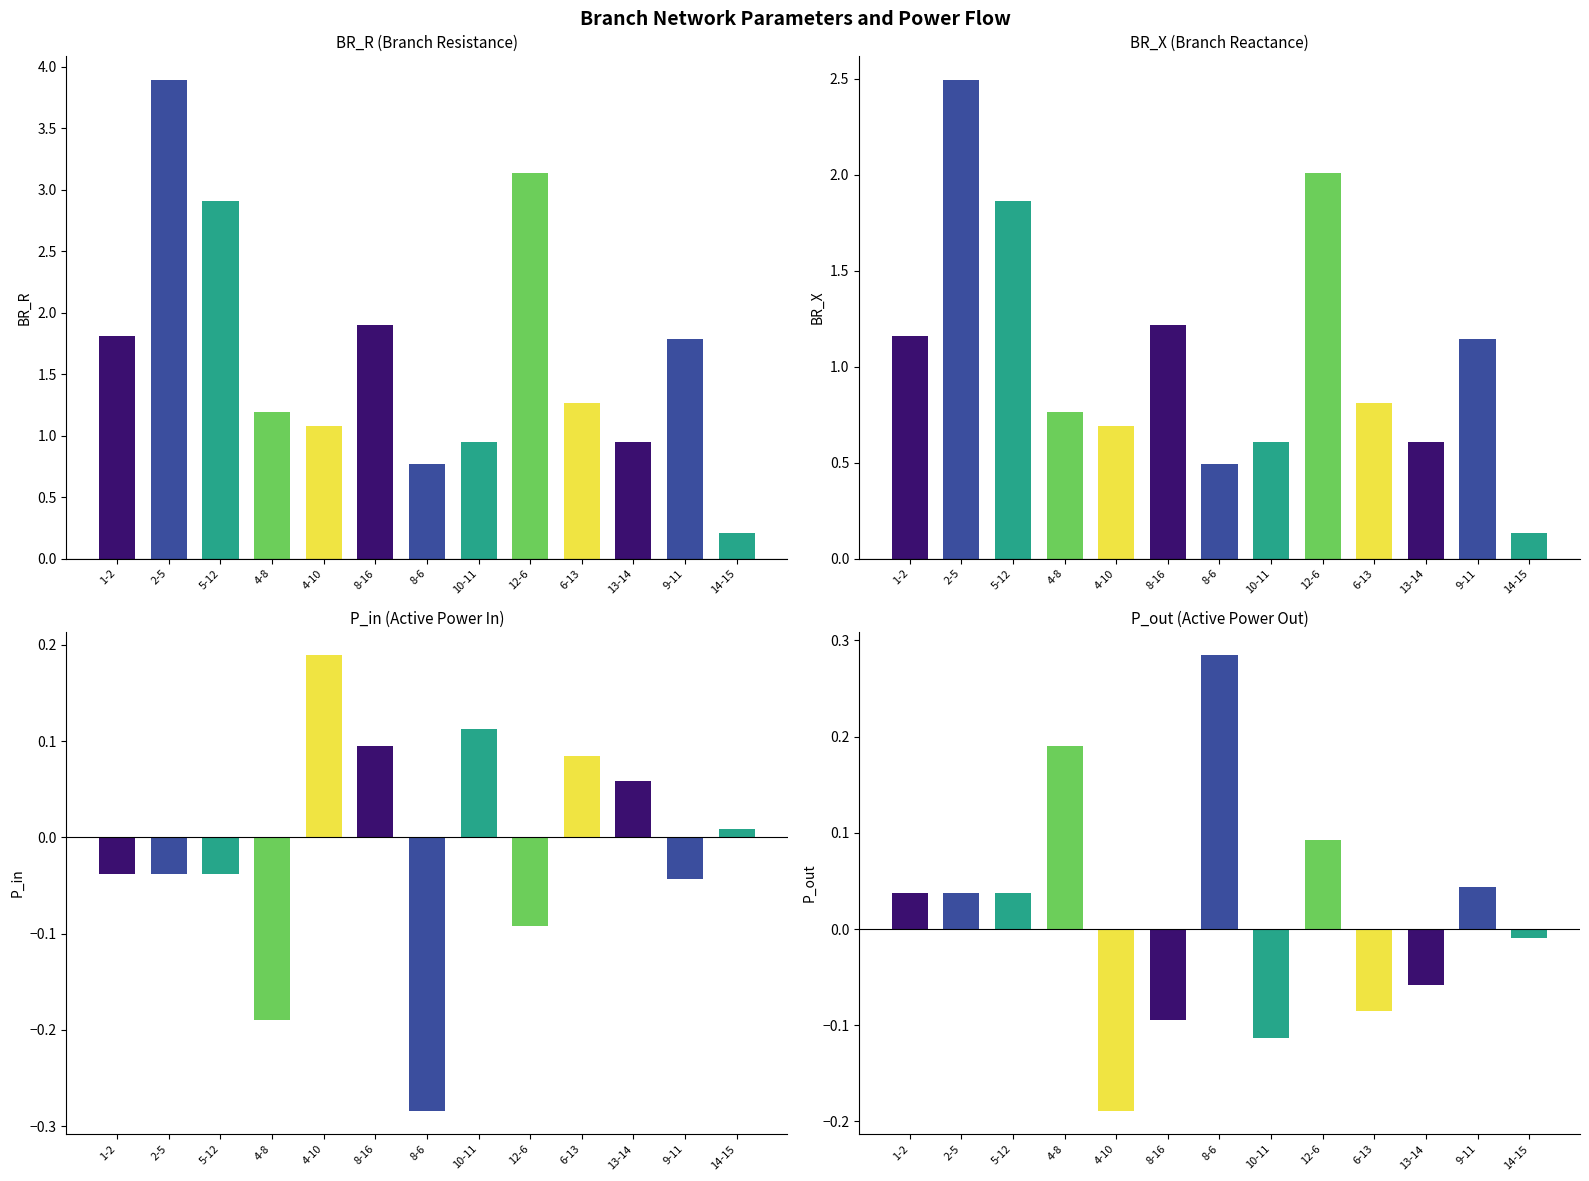

At which label does P_out first exceed 0?

1-2